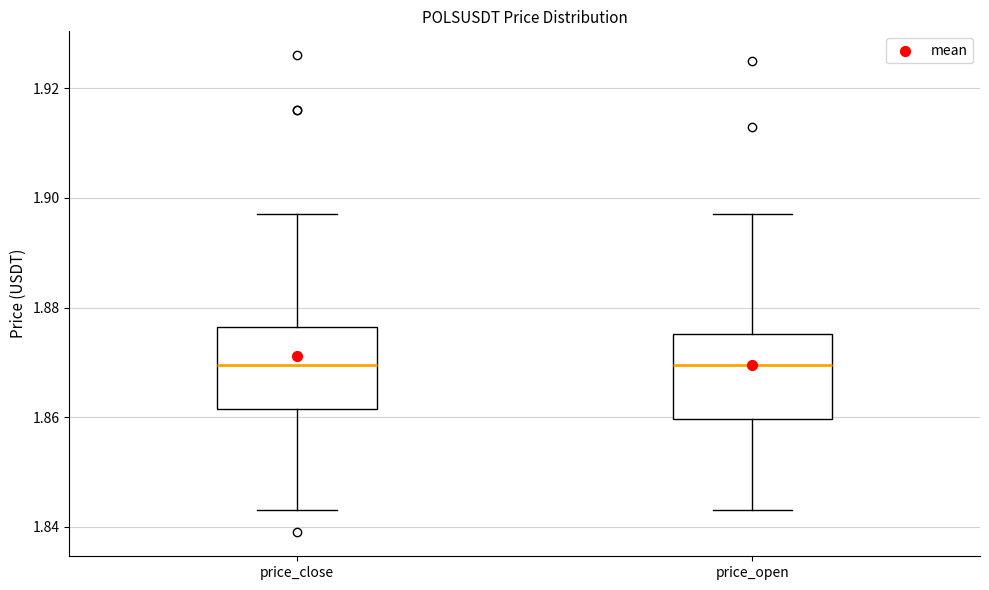

Reading left to right, read every box against the y-axis: the position of its median line, the range the box covers, and the ends of its whiskers. The values are not printed on the chart, so give them approximately, as read against the axis.

price_close: median 1.870, box 1.862 to 1.876, whiskers 1.844 to 1.898
price_open: median 1.870, box 1.860 to 1.876, whiskers 1.844 to 1.898